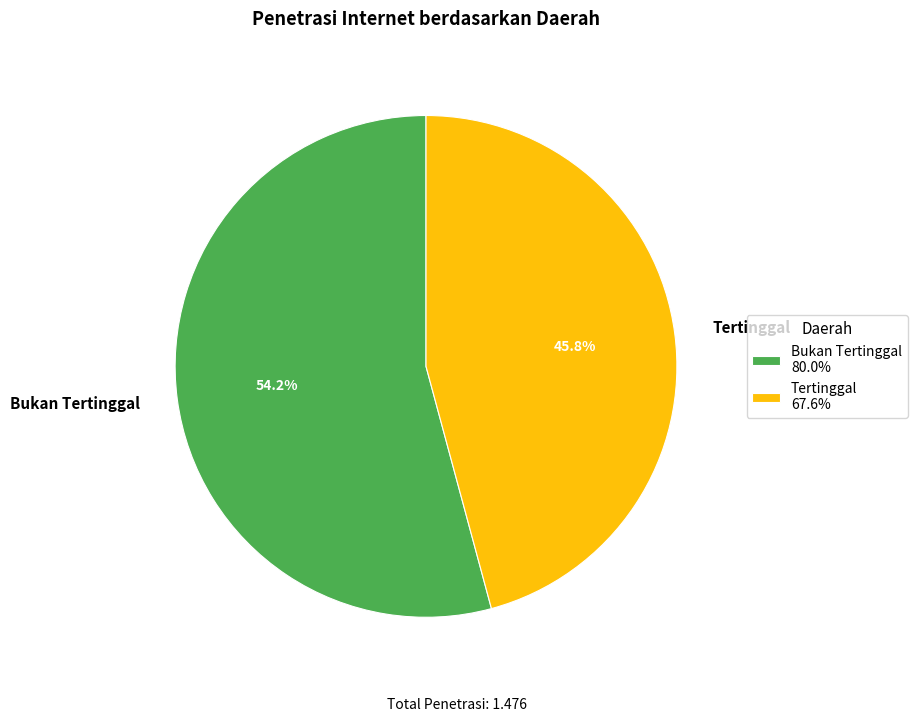

To the nearest percent, what portion does Bukan Tertinggal represent?

54%